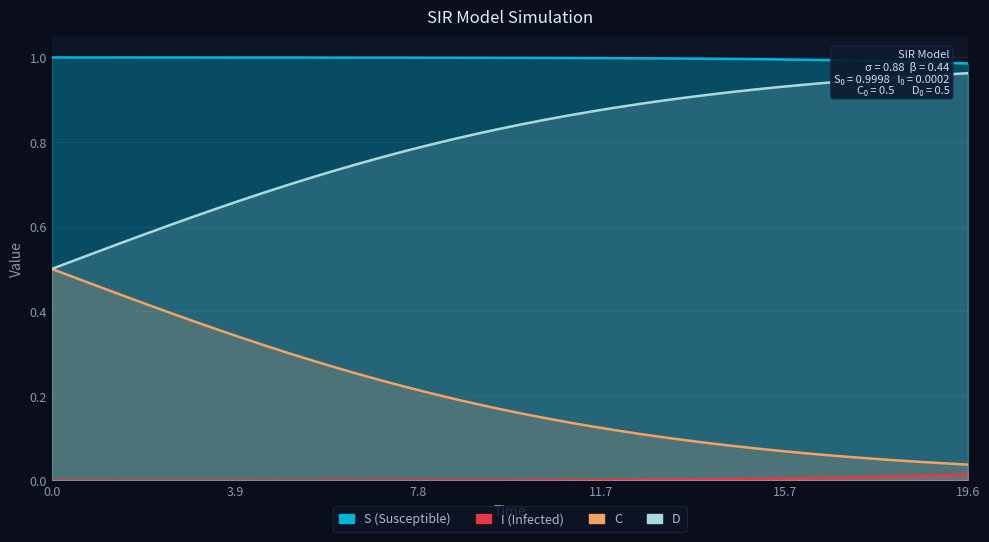

True or false: S has more than 1 points higher than both neighbors.

False